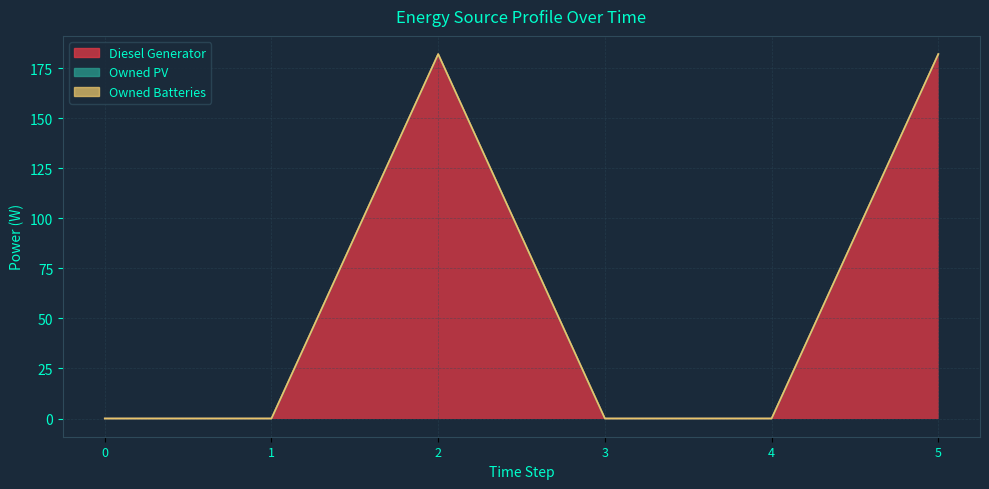

Which series has the largest total across all categories?

Diesel Generator